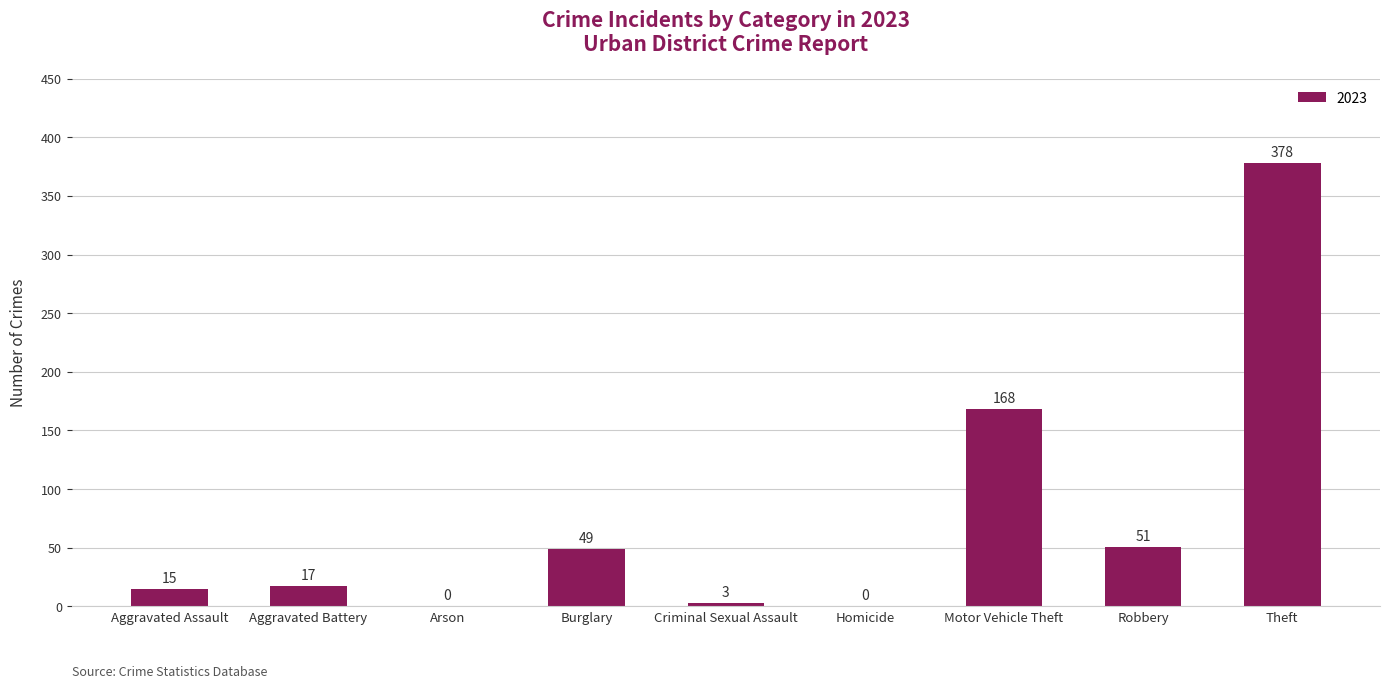

Between Aggravated Battery and Robbery, which is larger?

Robbery